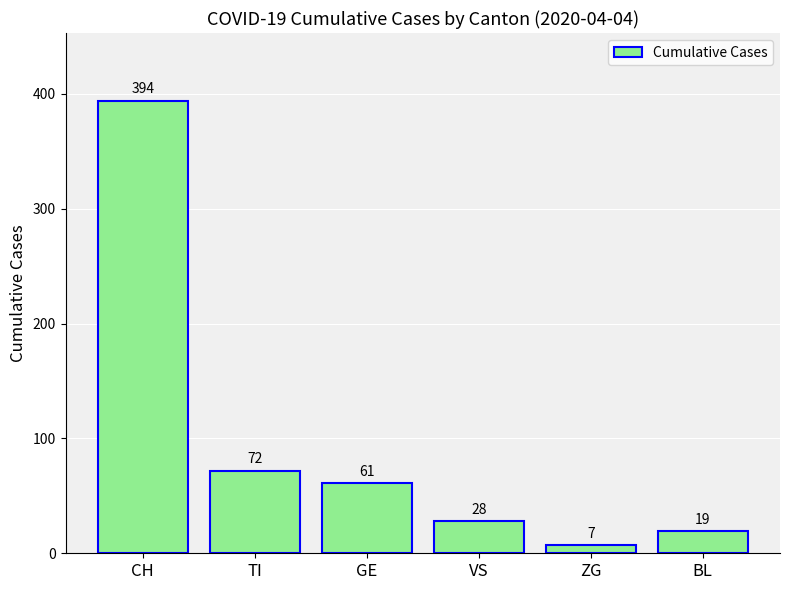

At which category does the chart reach its minimum across all series?

ZG